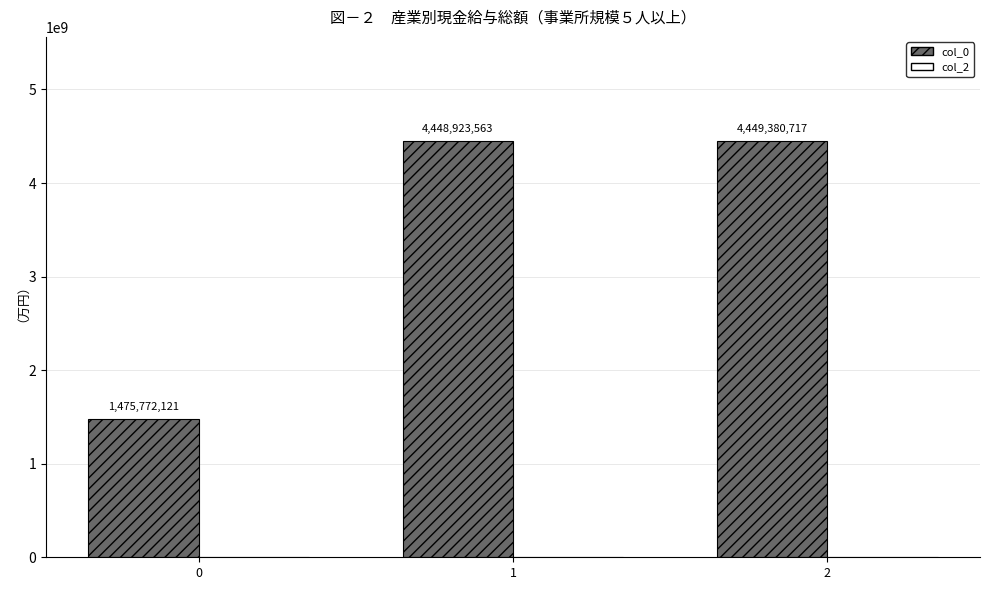

List the labels in order of value, smallest first.

0, 1, 2